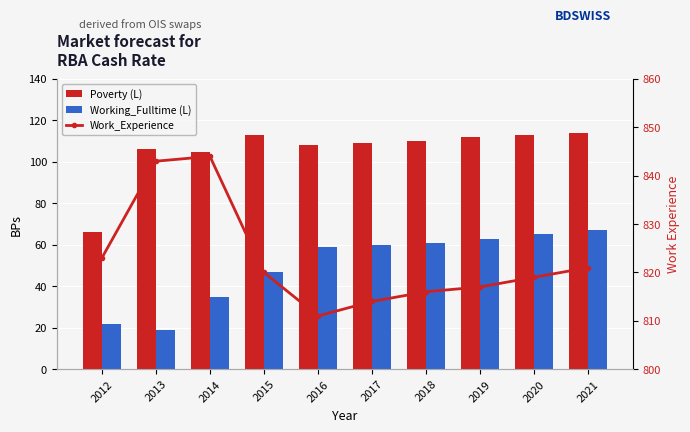

Which series has the largest range (max minus min)?

Poverty (L)